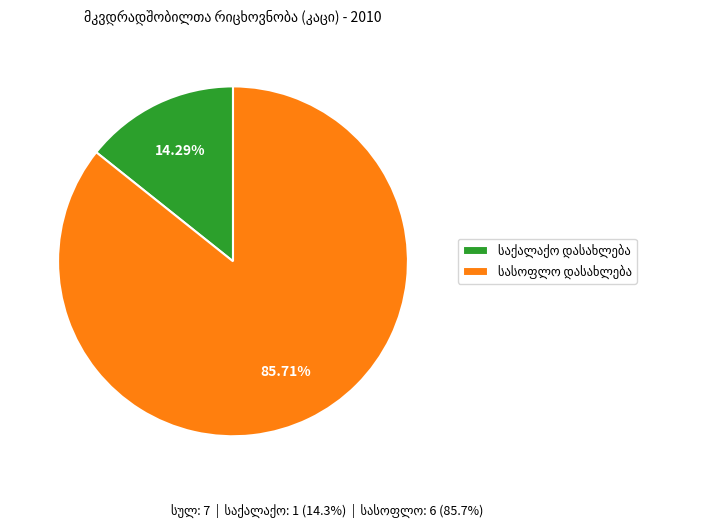

Is there any slice that represents more than half of the pie?

Yes